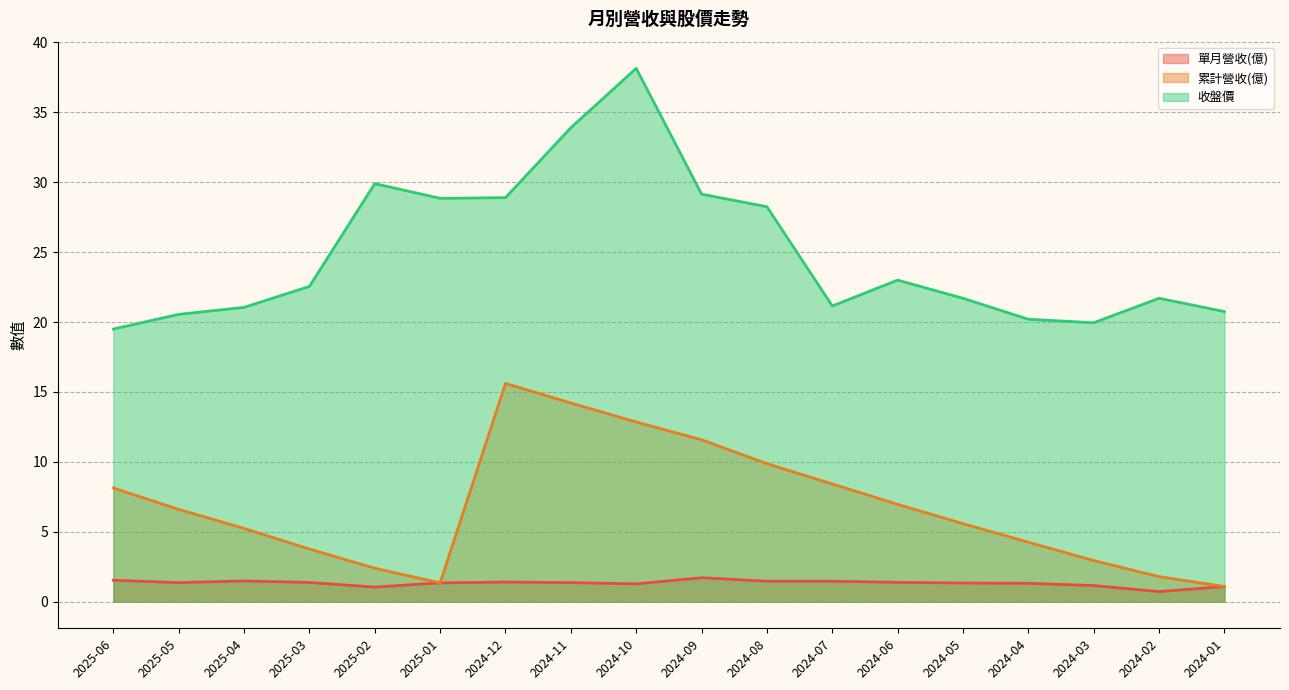

What is the value of the 單月營收(億) point at the 8th from the left?

1.4